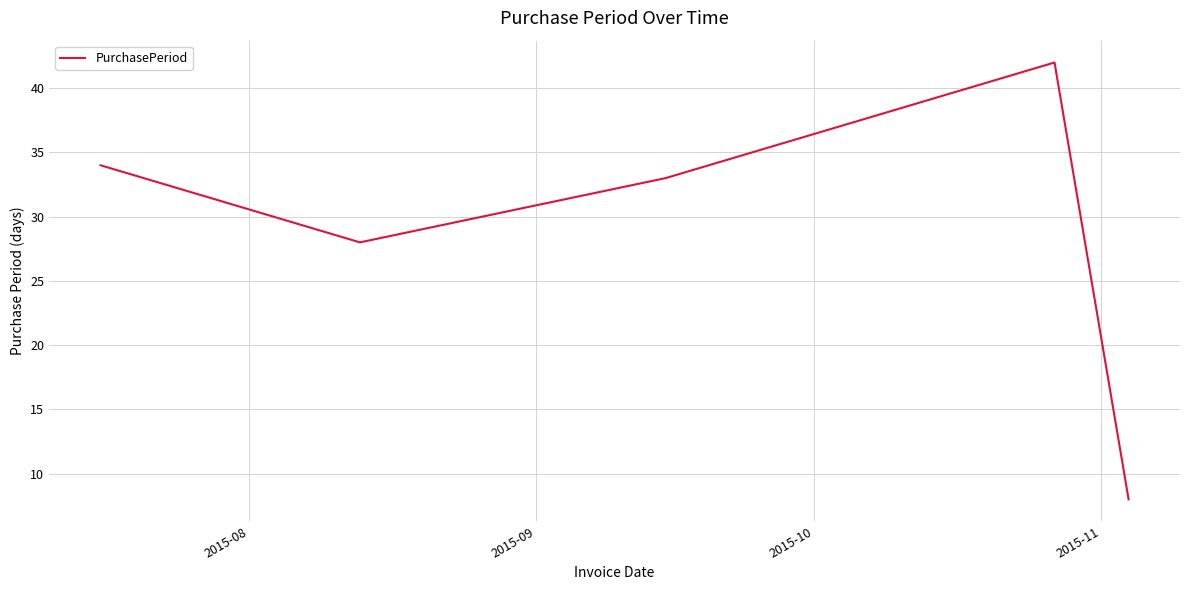

How many interior local valleys (lower than both neighbors) does the data have?

1